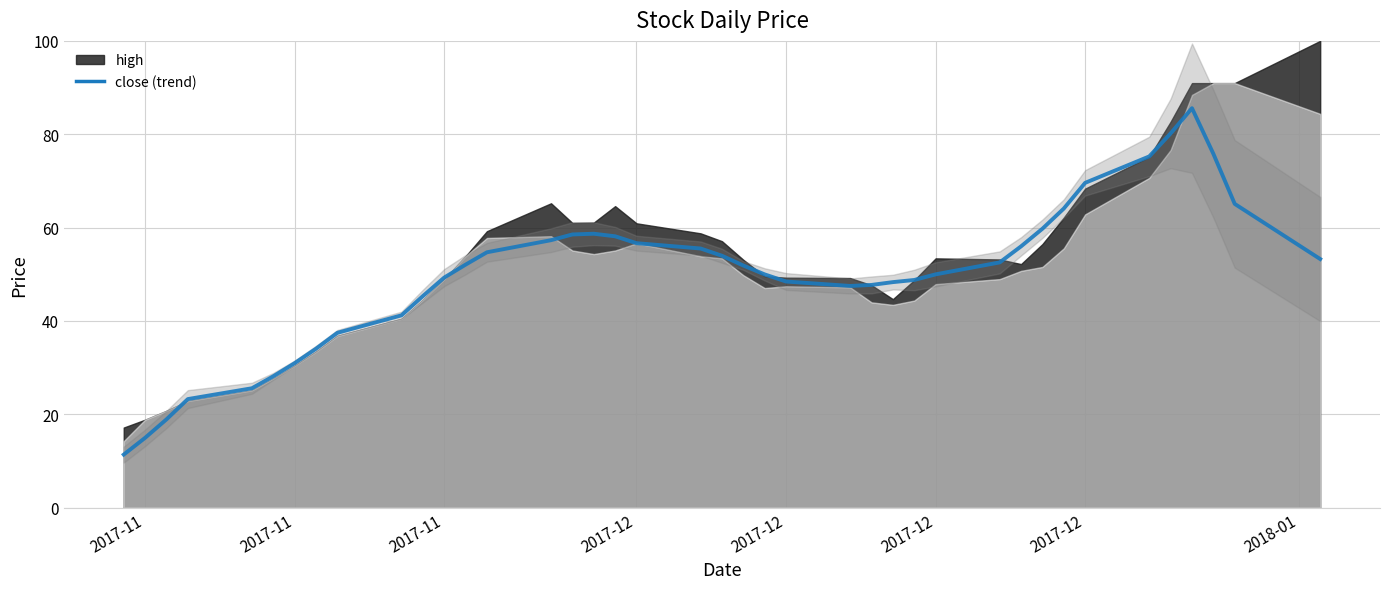

How many data points are less than 52?

20